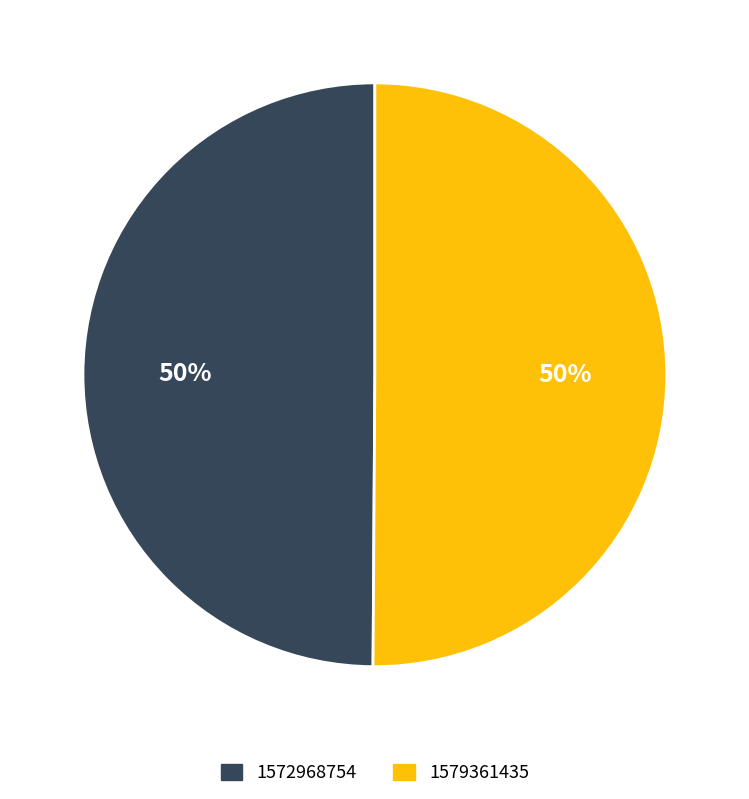

The 1572968754 slice represents 1% of the pie. True or false?

False